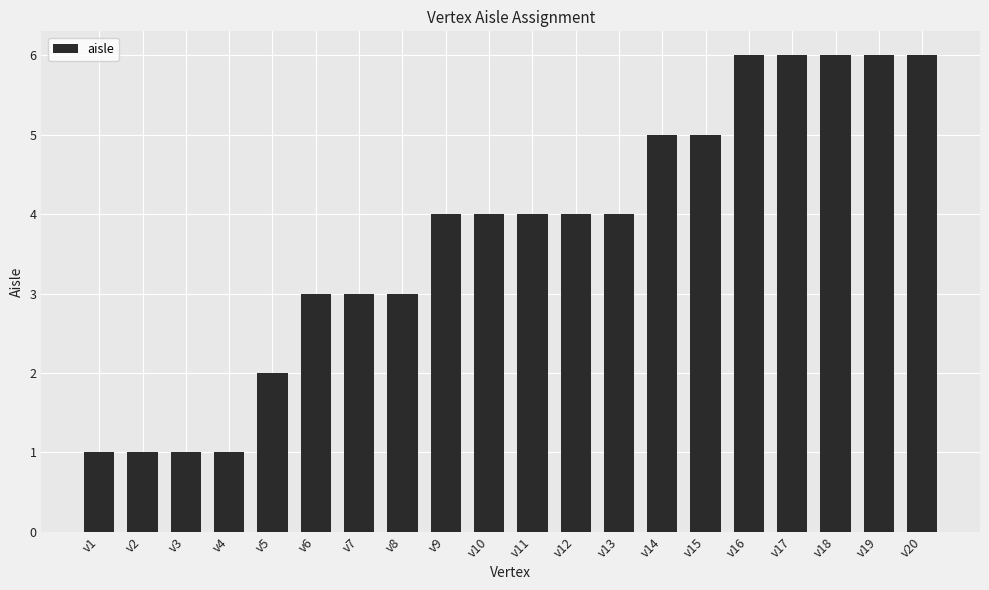

Are the bars horizontal?

No